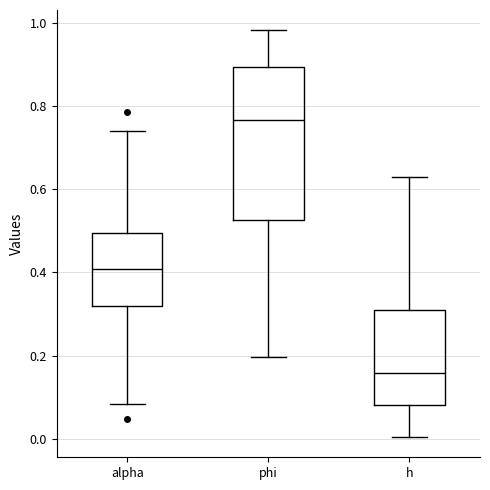

Where does the median line of the box for h sit on the y-axis? The values are not printed on the chart, so give them approximately, as read against the axis.

0.16